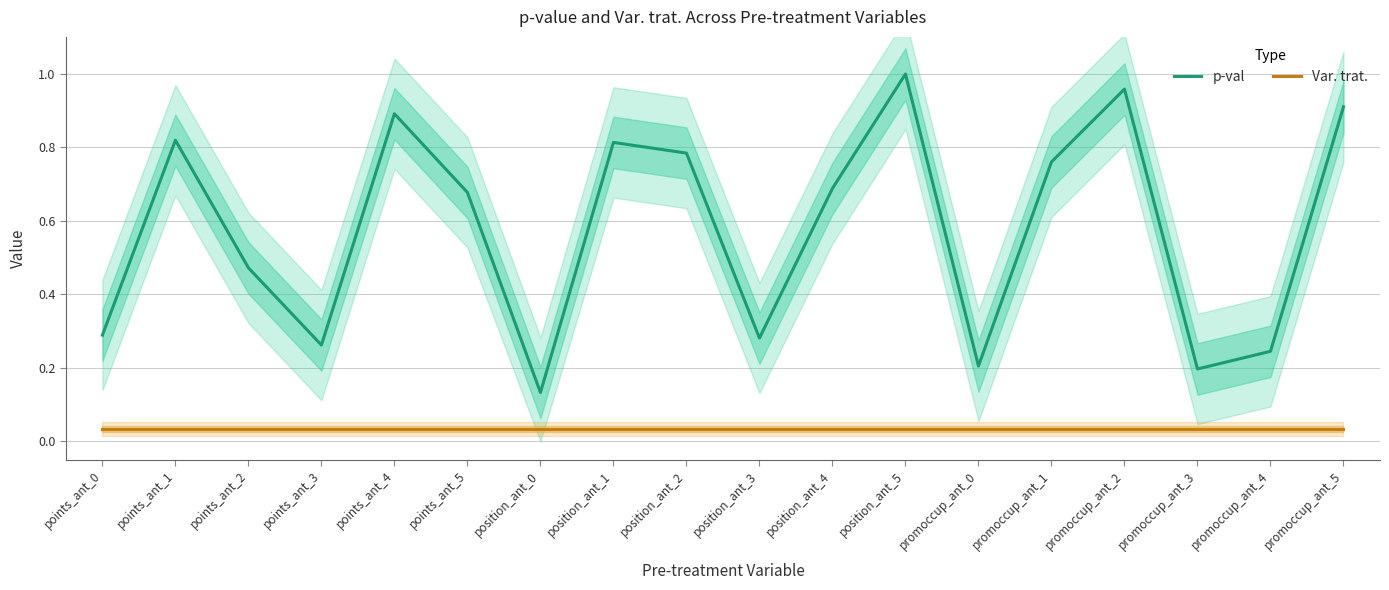

True or false: Var. trat. and p-val cross at least once.

False